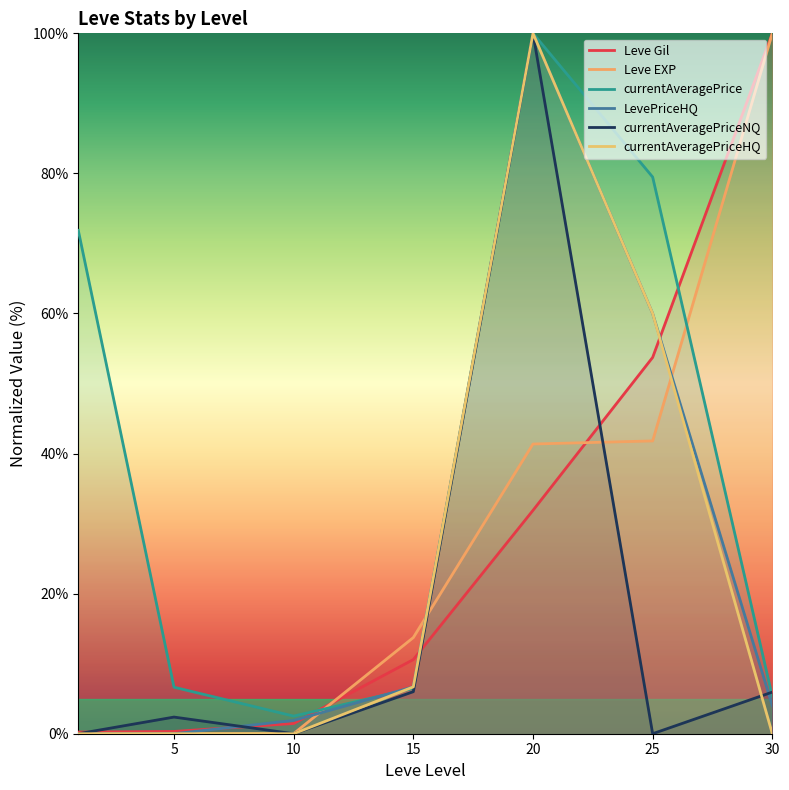

What is the difference between the highest and lowest values at 30?

100.0